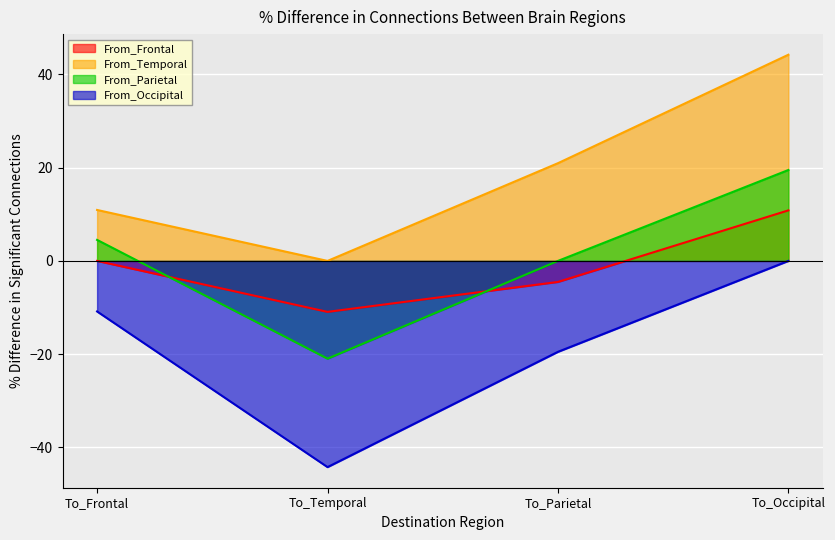

What is the value of the From_Frontal point at the 3rd from the left?

-4.5